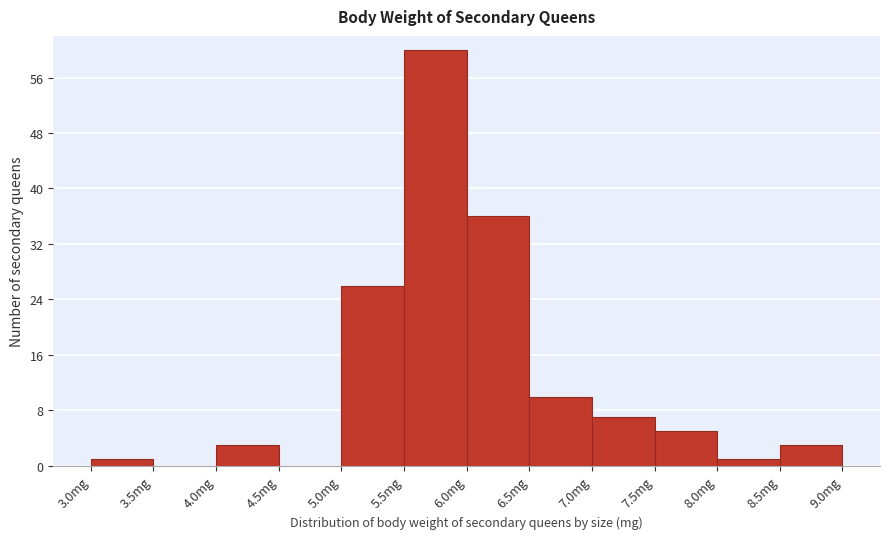

Over which range of the x-axis is the bar tallest?

5.5 to 6.0